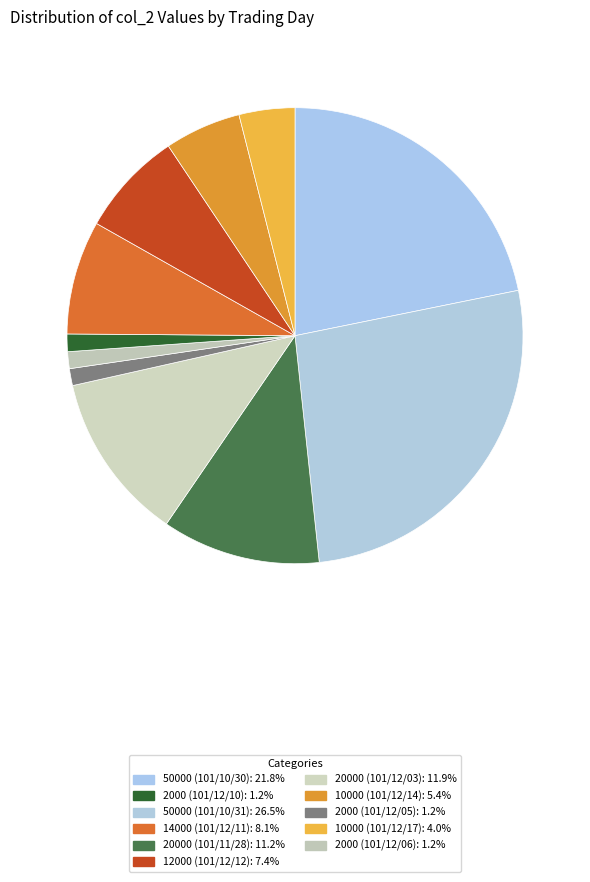

Count the number of slices in the pie.

11